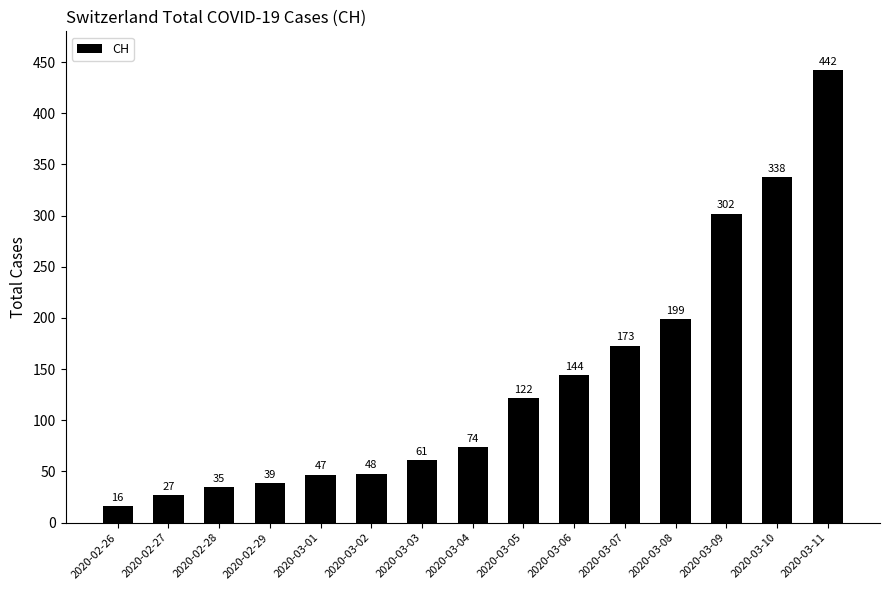

Reading left to right, transcribe all the data shown in this chart.

2020-02-26=16	2020-02-27=27	2020-02-28=35	2020-02-29=39	2020-03-01=47	2020-03-02=48	2020-03-03=61	2020-03-04=74	2020-03-05=122	2020-03-06=144	2020-03-07=173	2020-03-08=199	2020-03-09=302	2020-03-10=338	2020-03-11=442